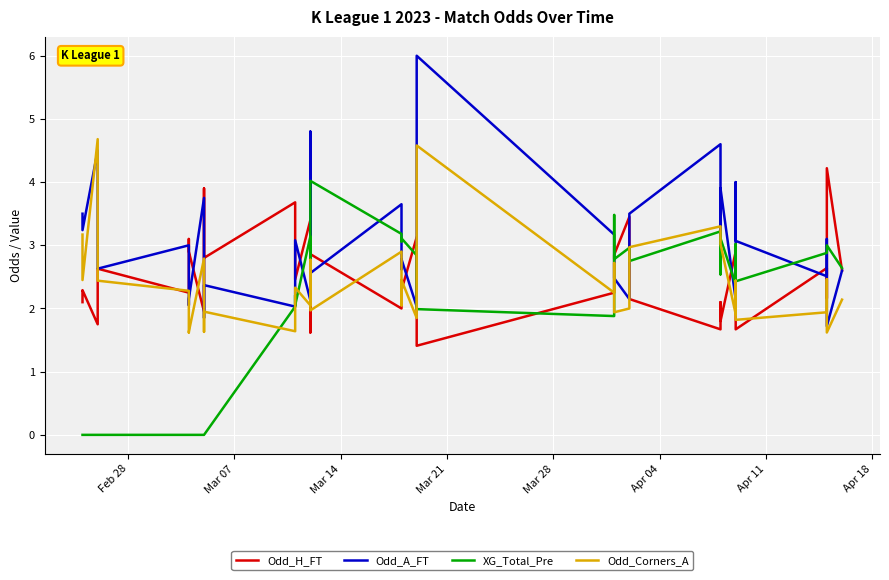

How many series are shown in this chart?

4